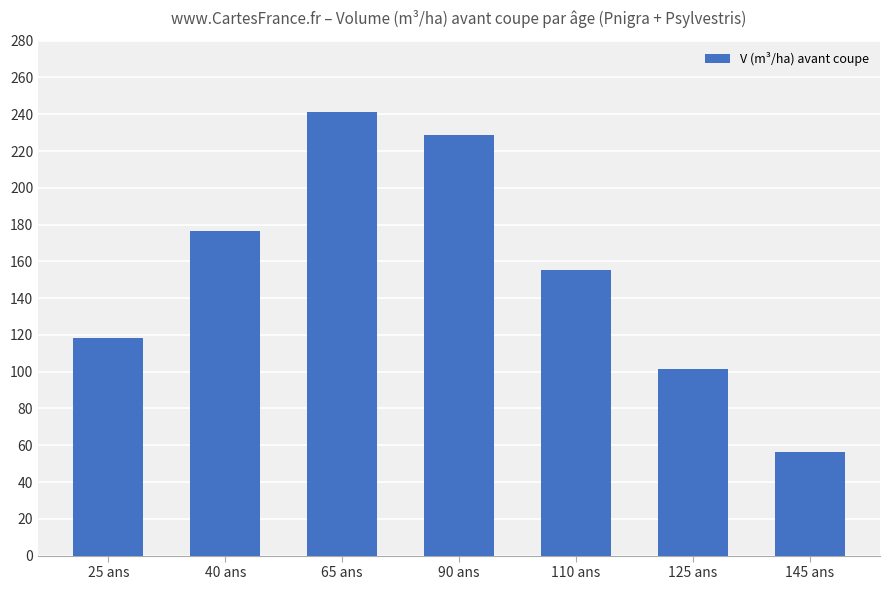

At which category does the chart reach its peak across all series?

65 ans